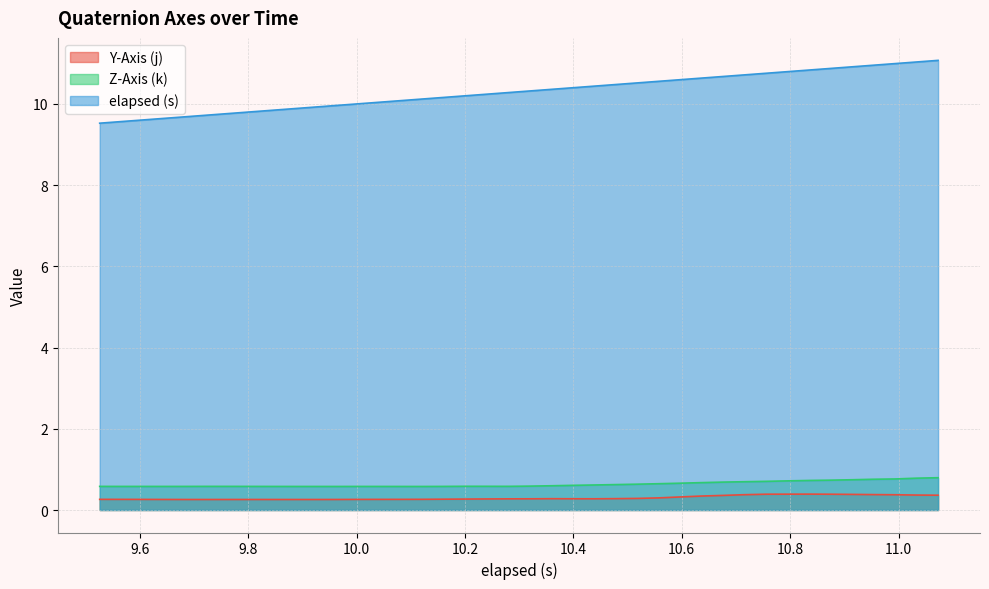

What is the value of the Y-Axis (j) point at the 23rd from the left?

0.3